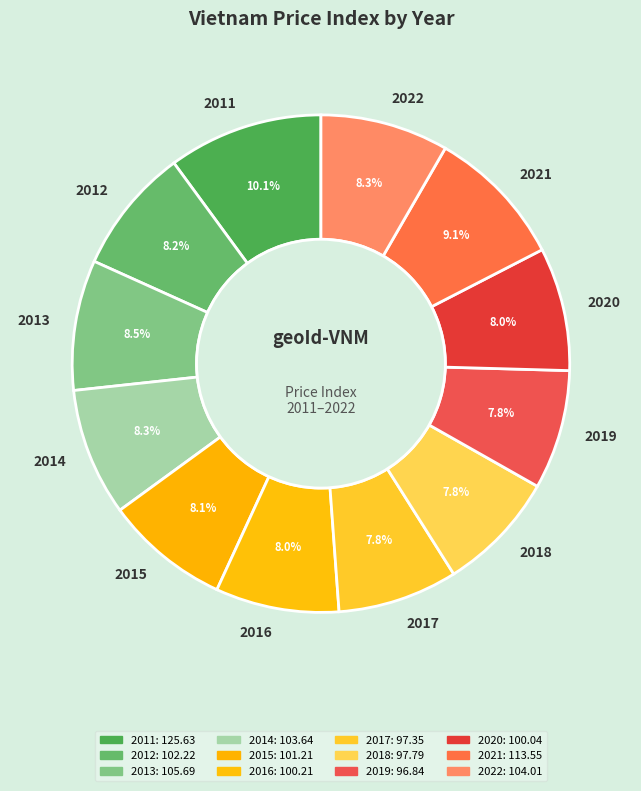

To the nearest percent, what is the difference between the largest and smallest slice percentages?

2%